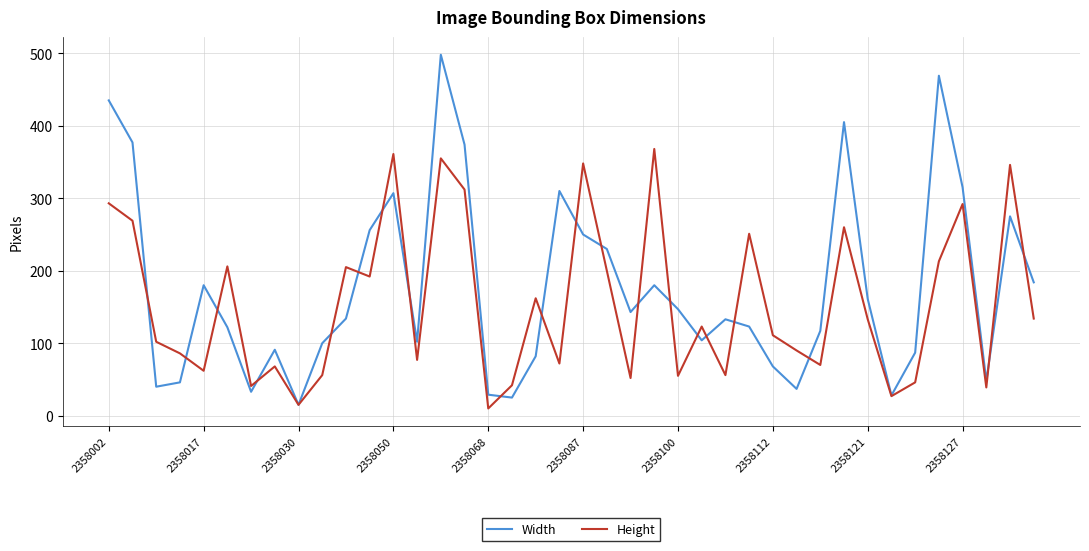

Does the chart have visible grid lines?

Yes